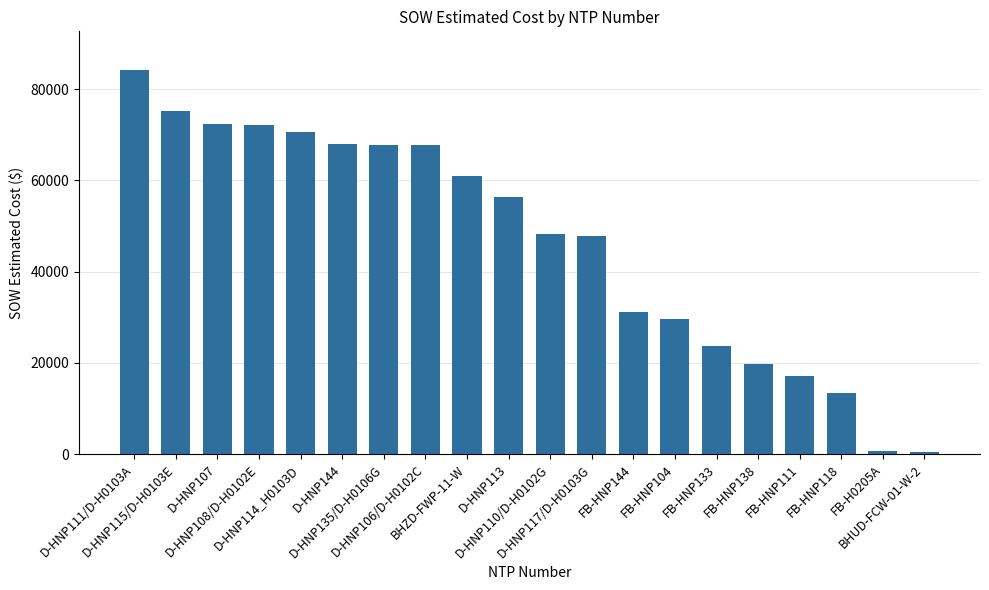

What is the ratio of the value at D-HNP113 to the value at D-HNP117/D-H0103G?

1.2